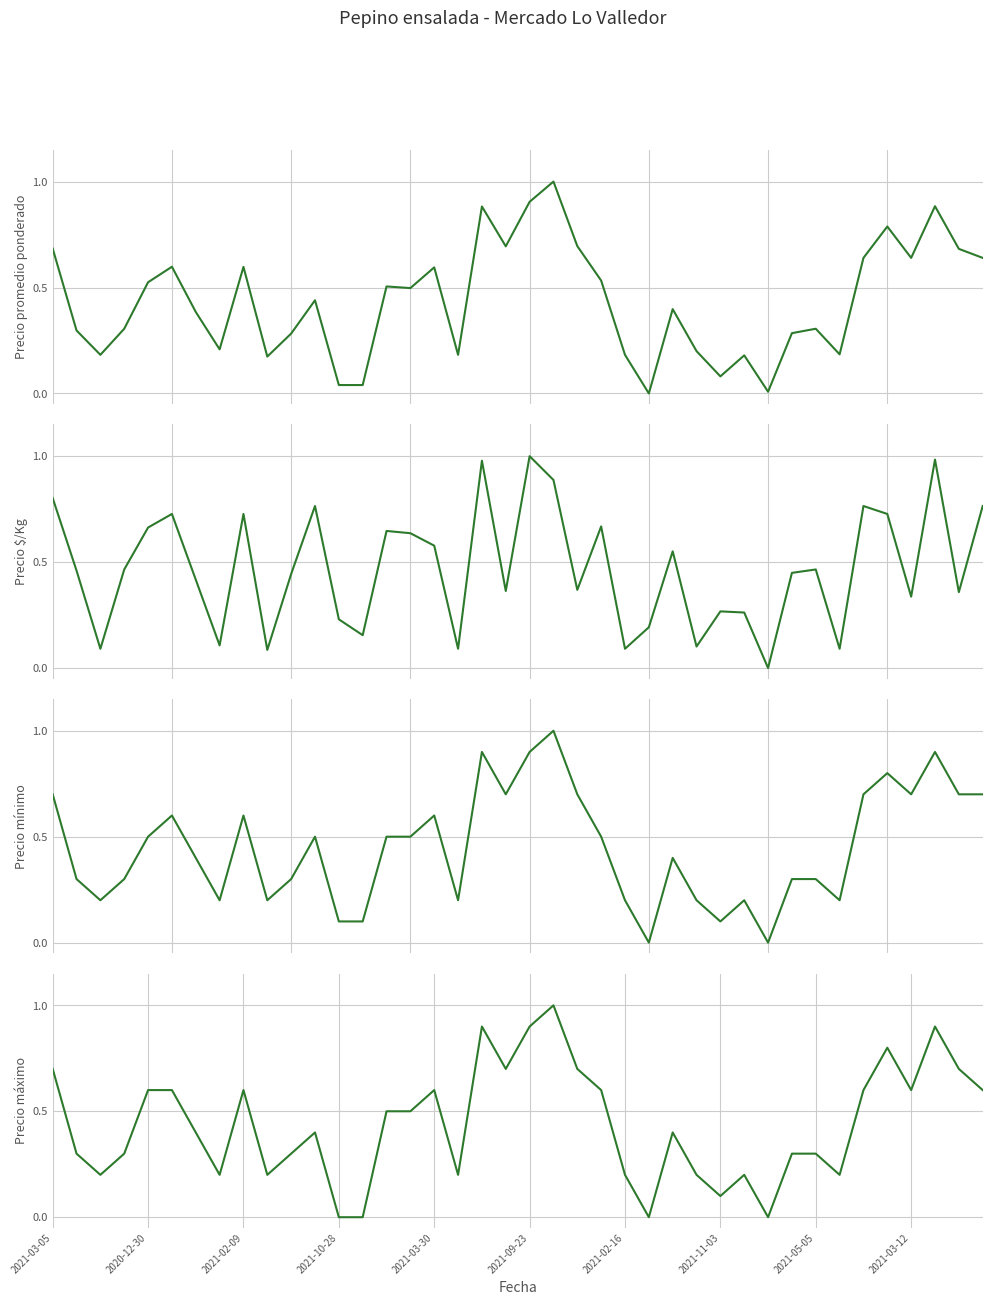

Does the chart display data point markers on the line(s)?

No